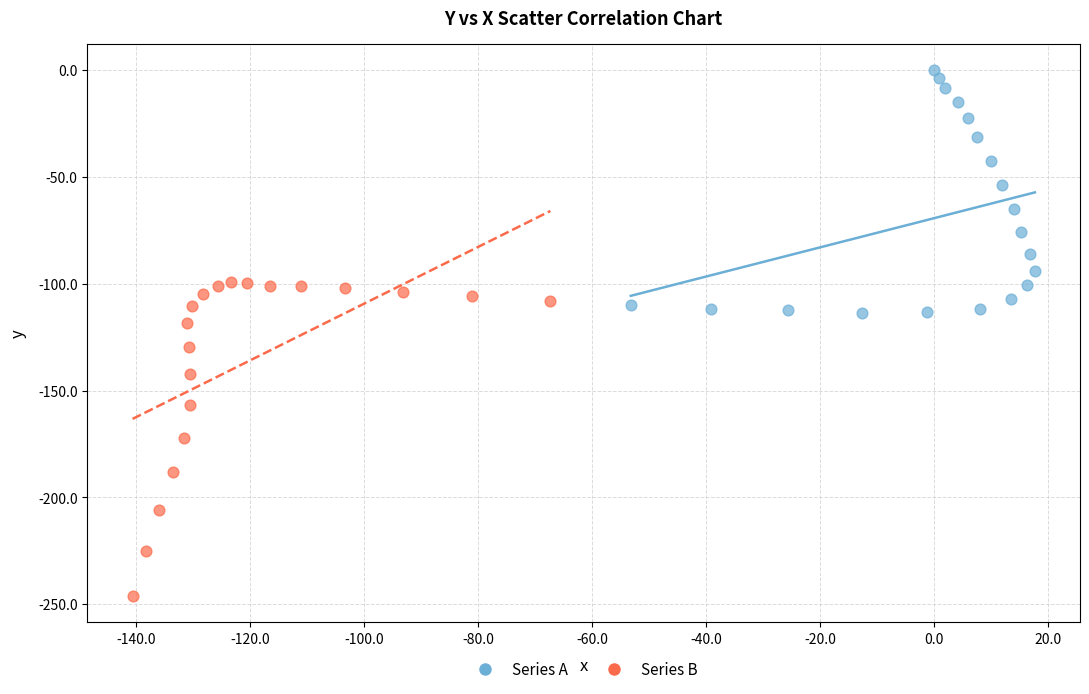

What are all the series names shown in the legend?

Series A, Series B